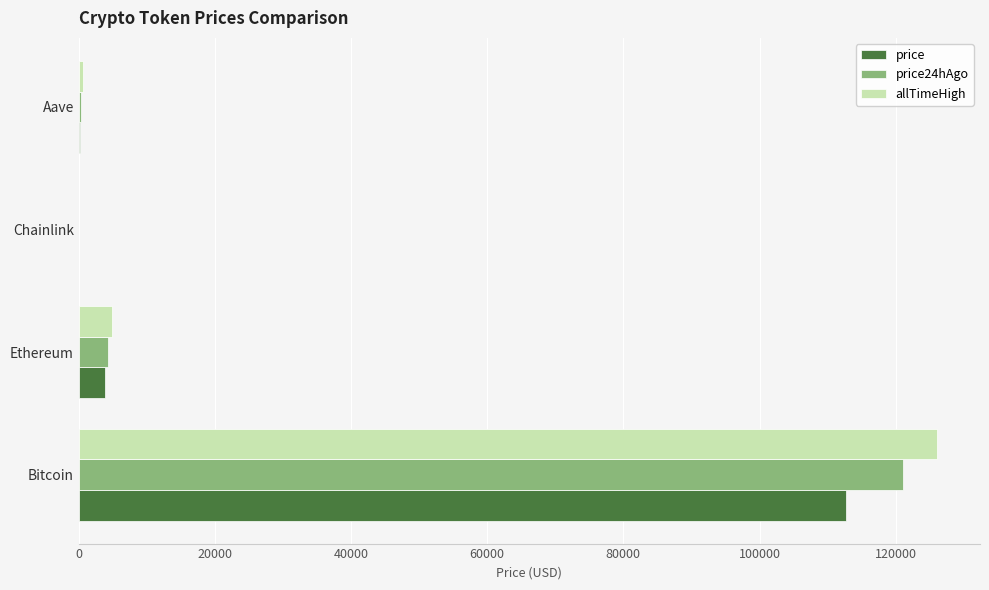

How many distinct data groups are displayed?

3